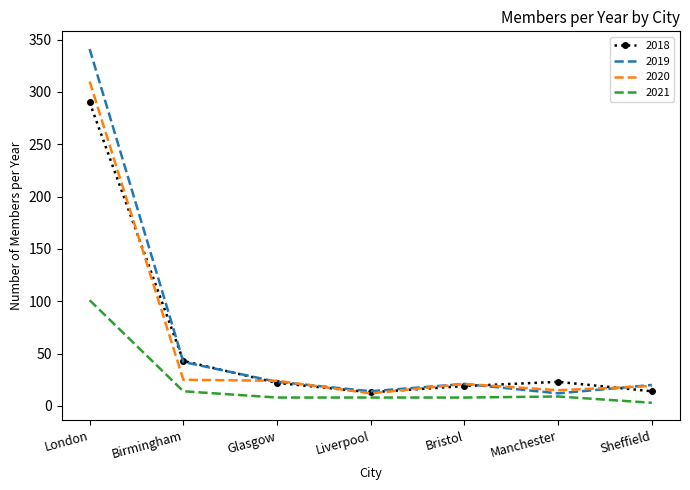

True or false: 2020 has a value of 15 at Manchester.

True